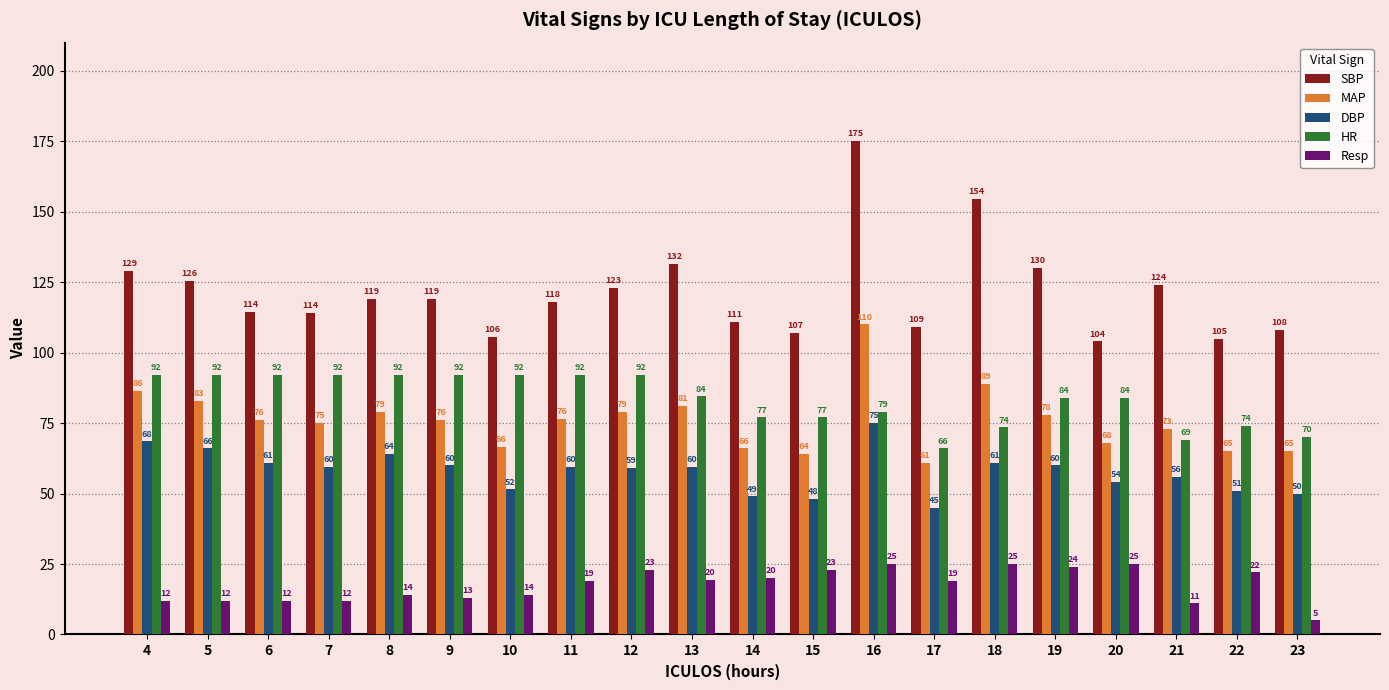

True or false: DBP has a value of 49.0 at 14.

True